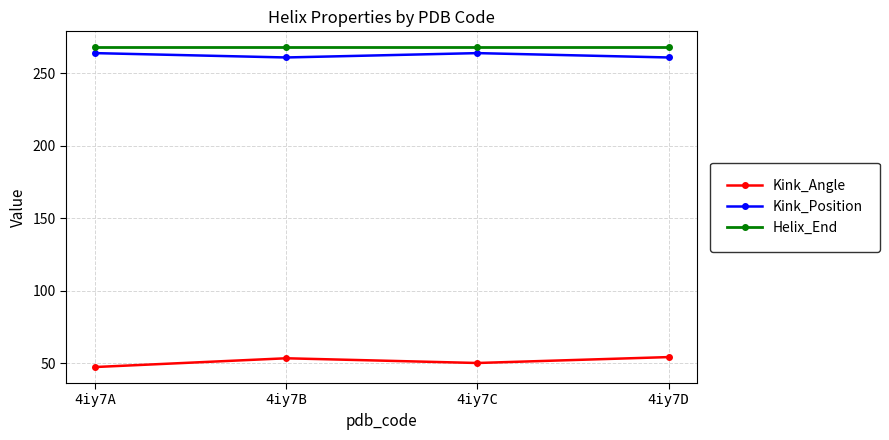

What is the spread (max minus min) of values at 4iy7D?

213.6